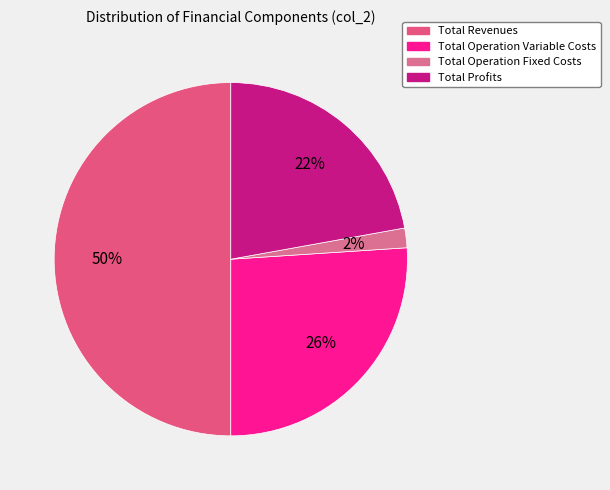

How many slices are in this pie chart?

4